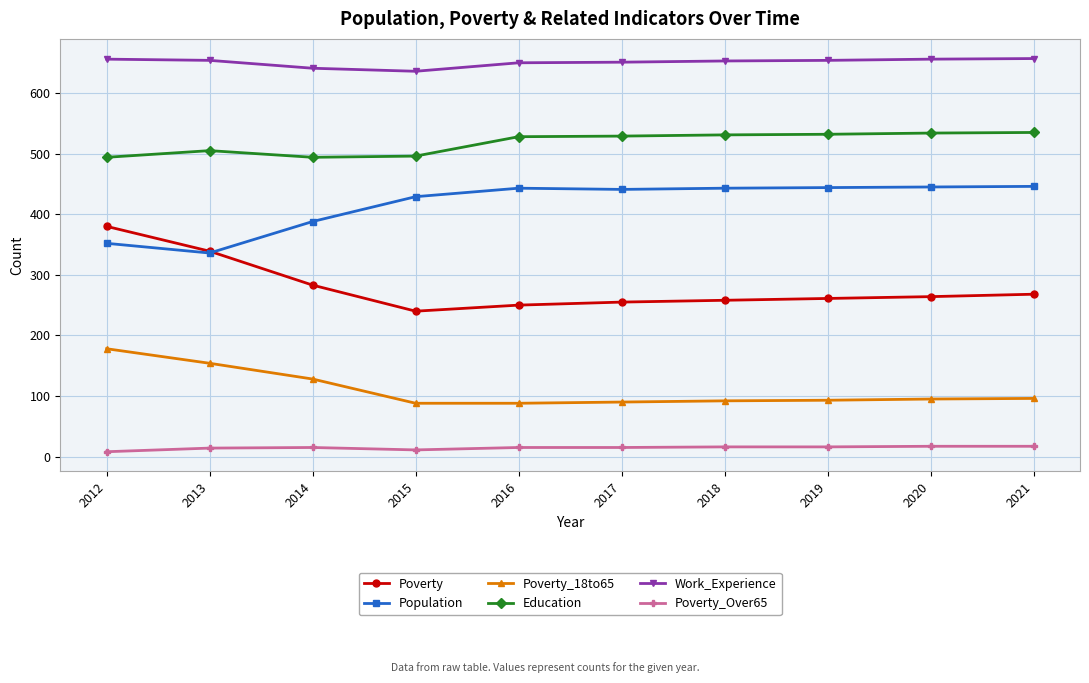

True or false: Work_Experience and Education cross at least once.

False